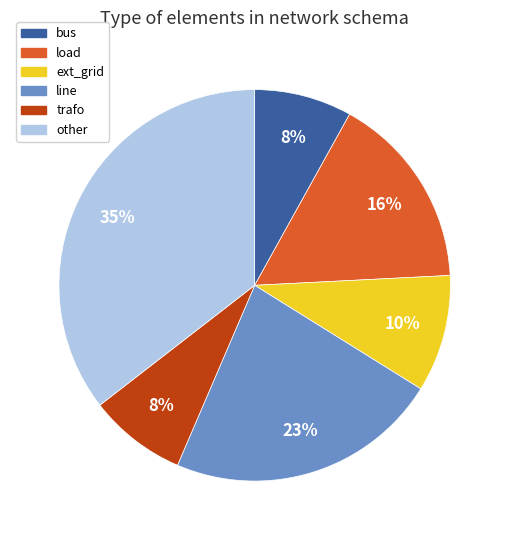

Is the sum of other and line greater than half?

Yes